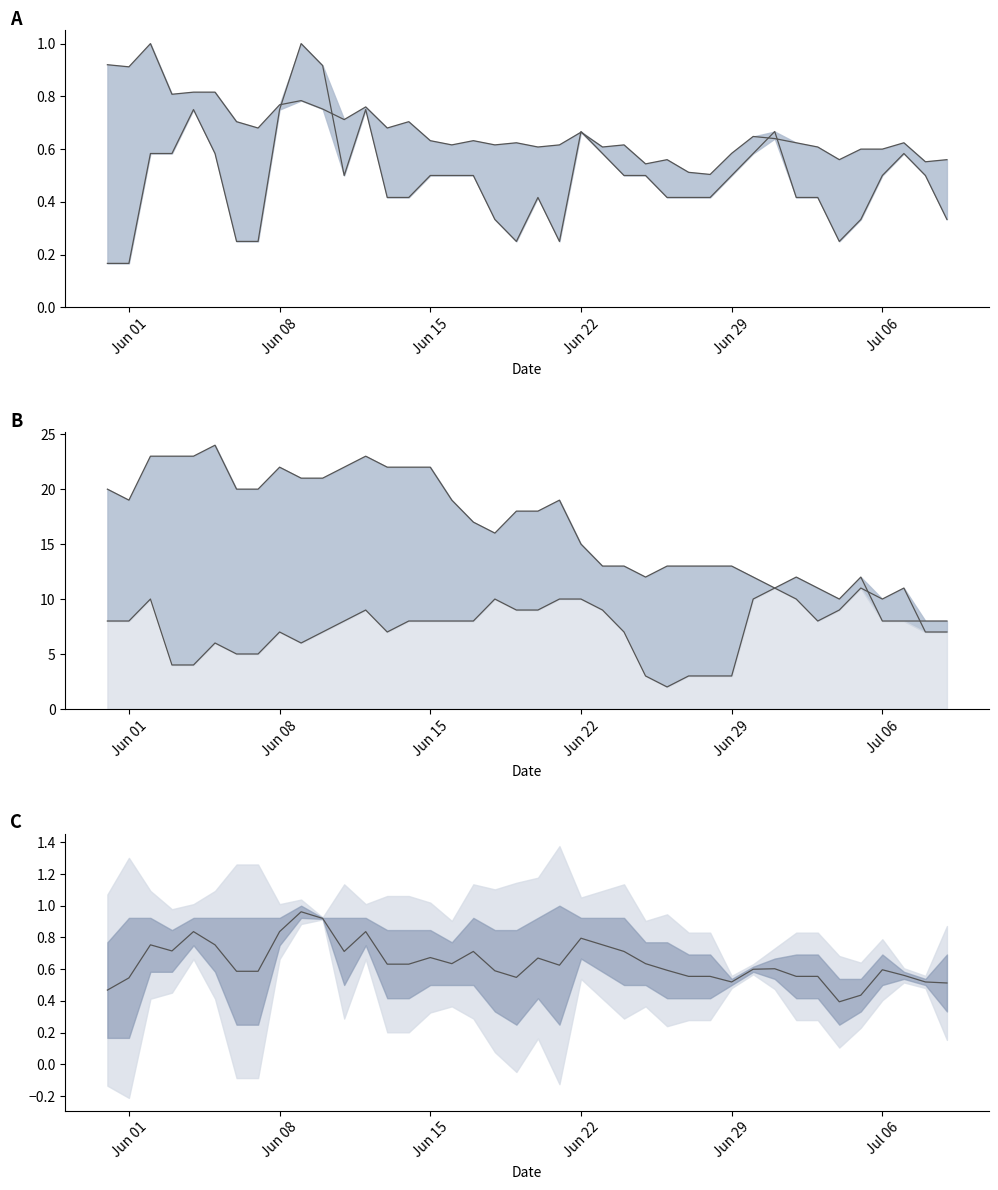

Does the chart have visible grid lines?

No